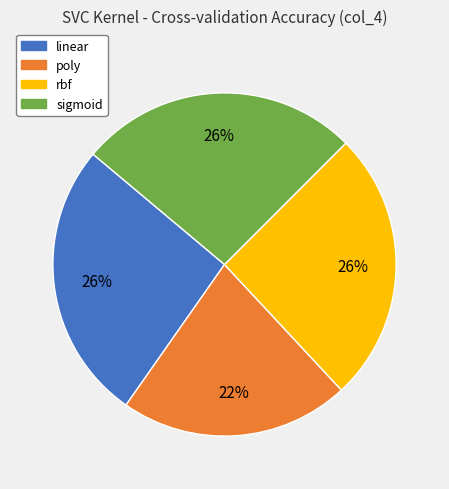

To the nearest percent, what is the average slice percentage?

25%